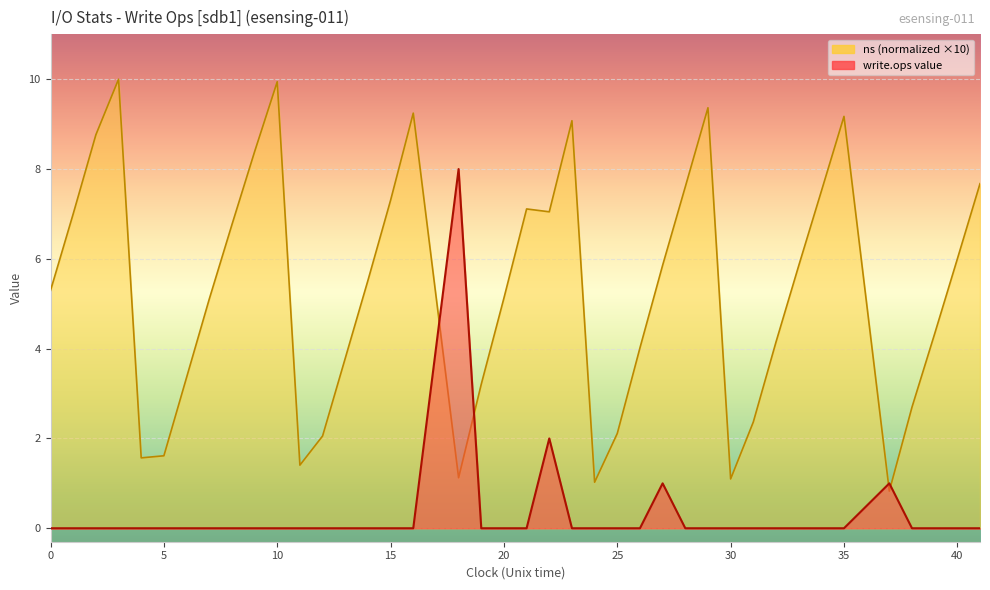

Is it true that the value at 25 is 0?

True